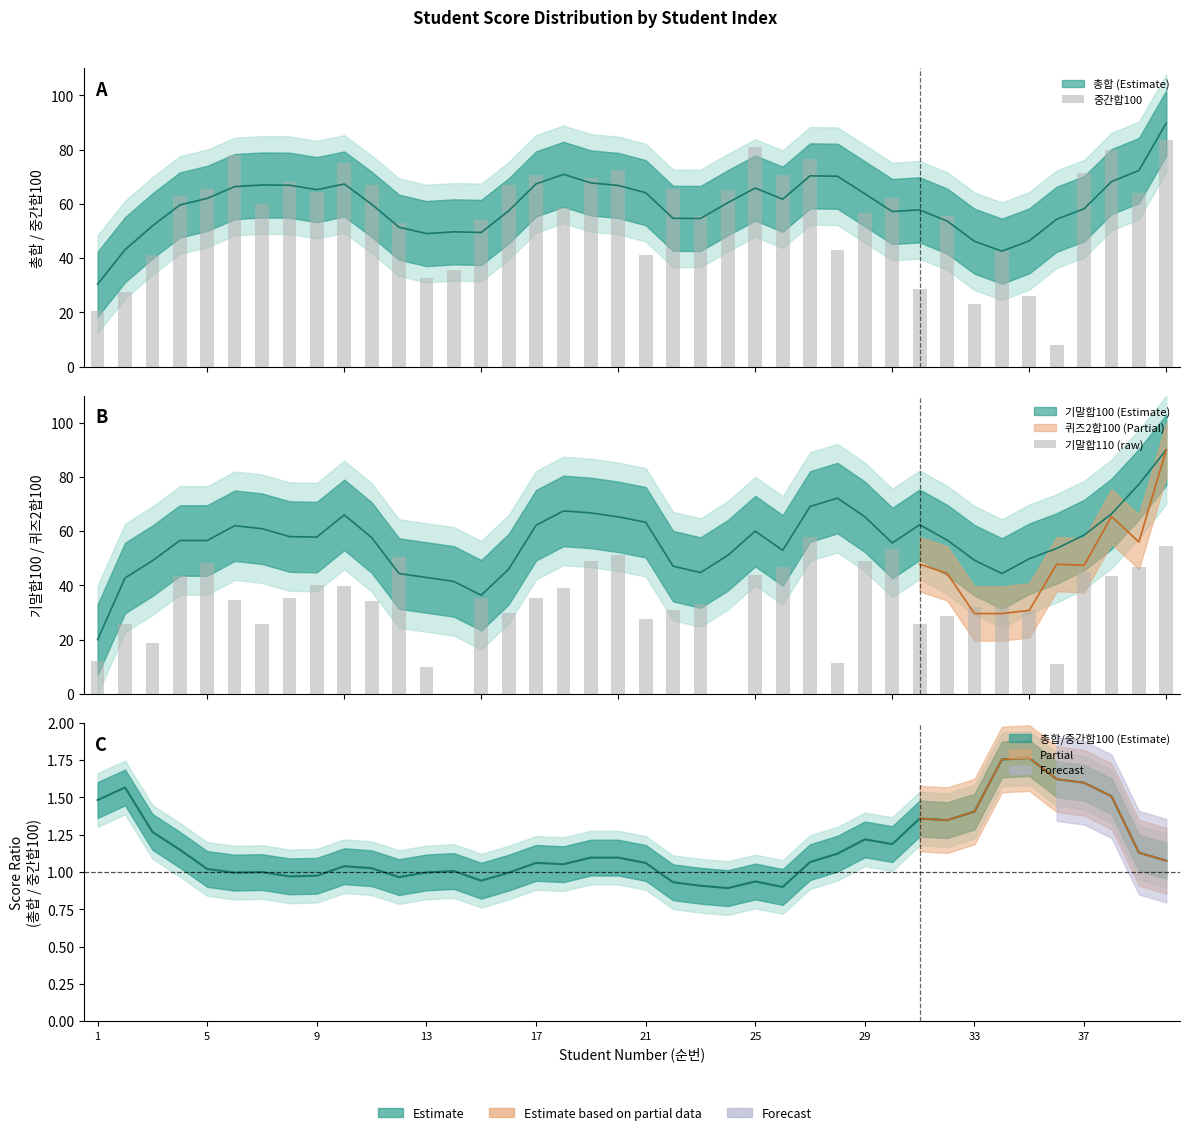

How many values in the 기말합110 (raw) series exceed 35?

20